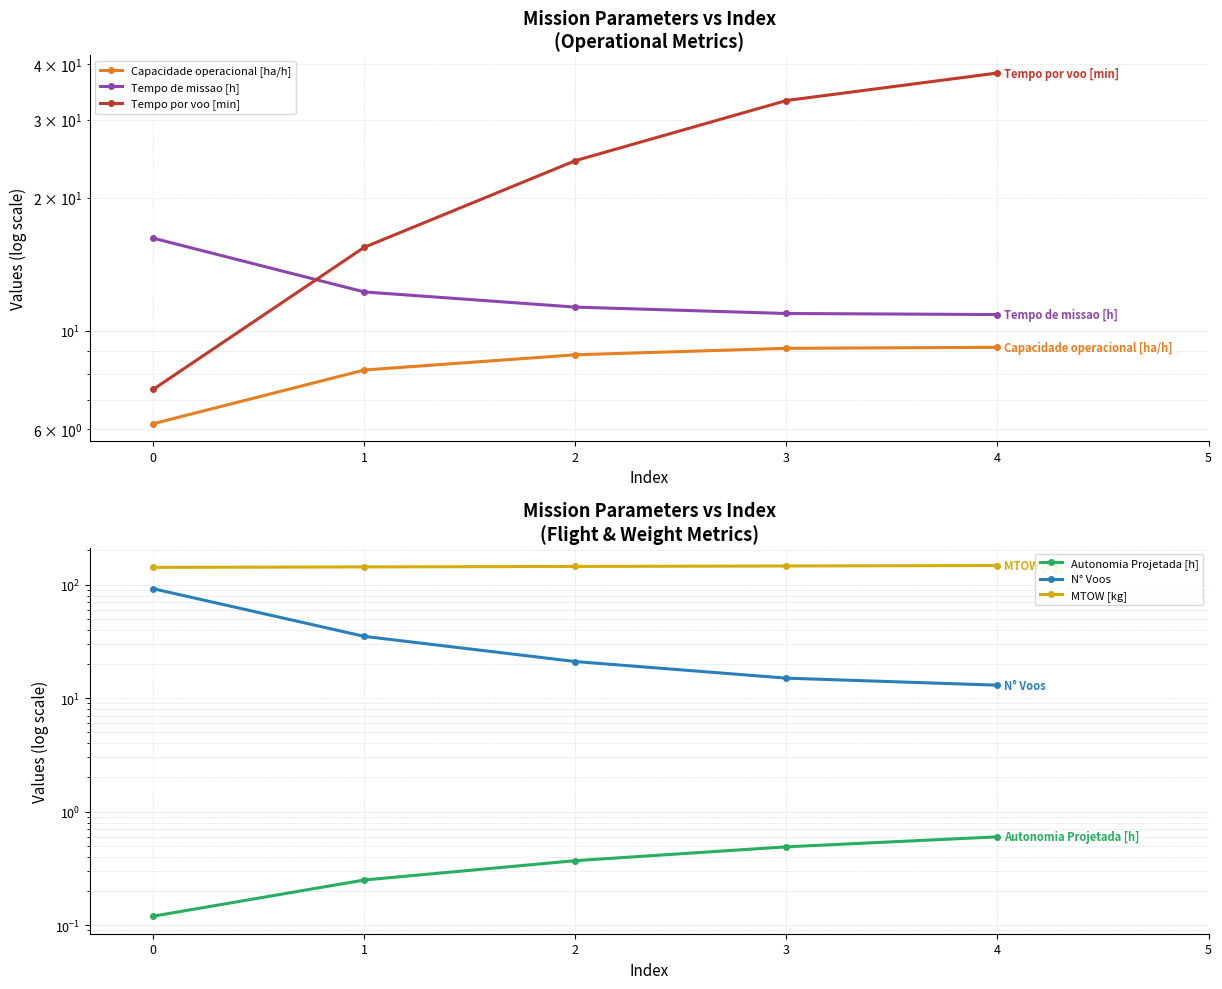

What is the difference between the highest and lowest values at 1?

142.9